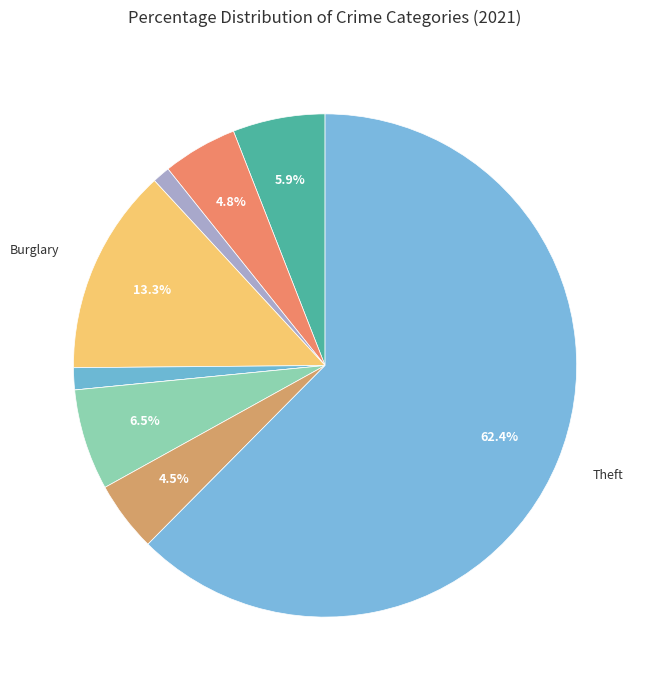

How many segments does this pie chart have?

9